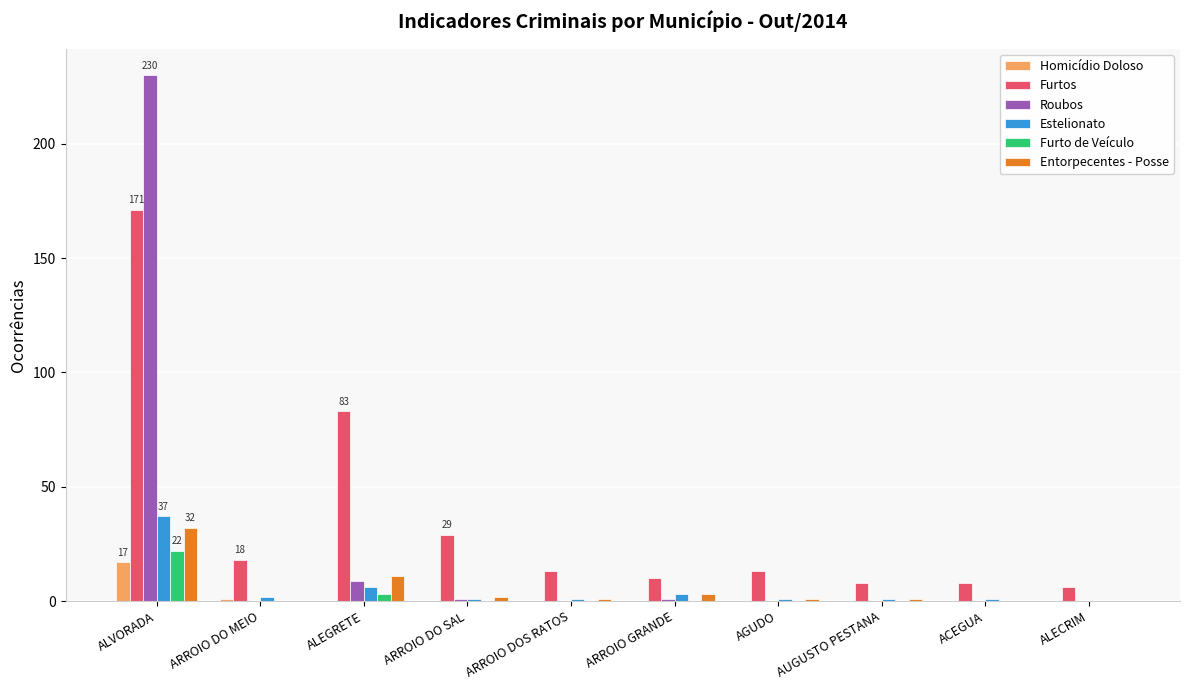

Which series changed the most between ALEGRETE and ARROIO DO SAL?

Furtos